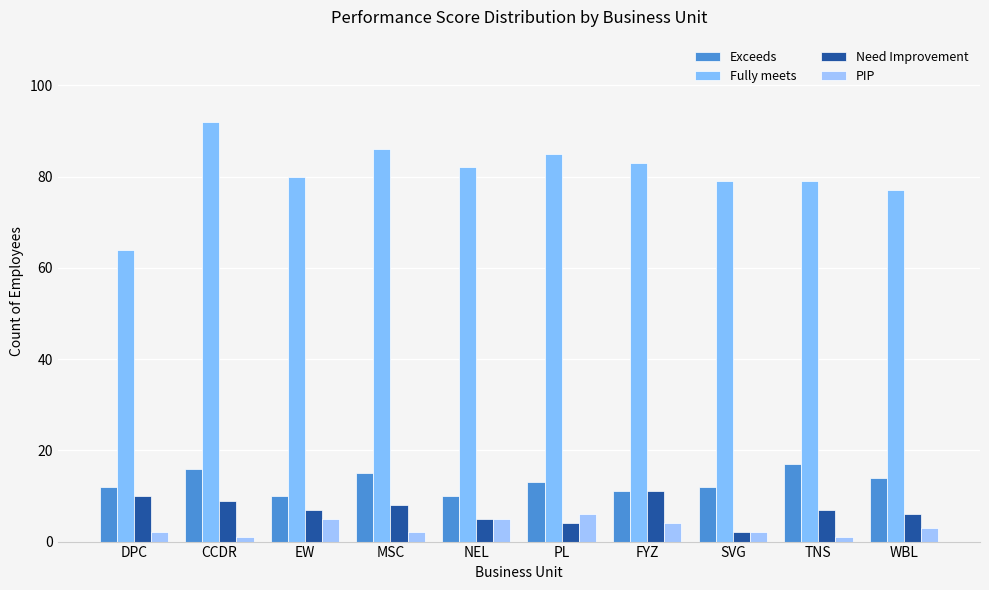

What is the spread (max minus min) of values at NEL?

77